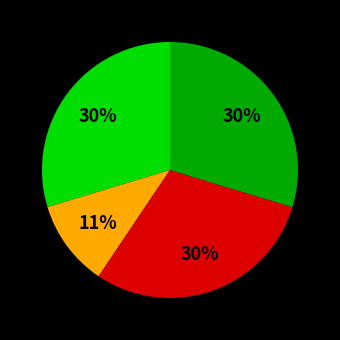

To the nearest percent, what is the average slice percentage?

25%